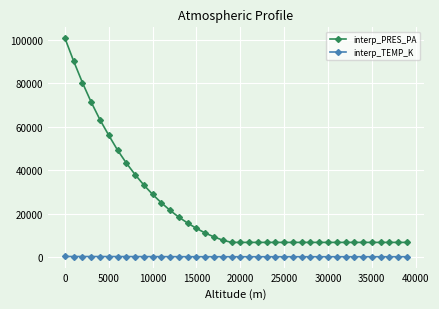

Which series has the largest total across all categories?

interp_PRES_PA